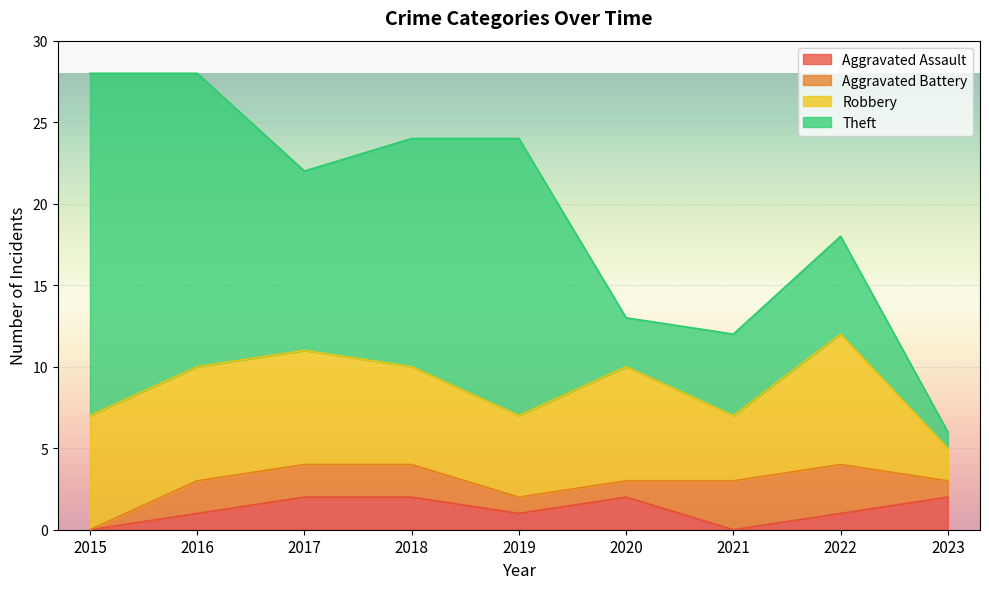

At how many categories does at least one series exceed 20?

1